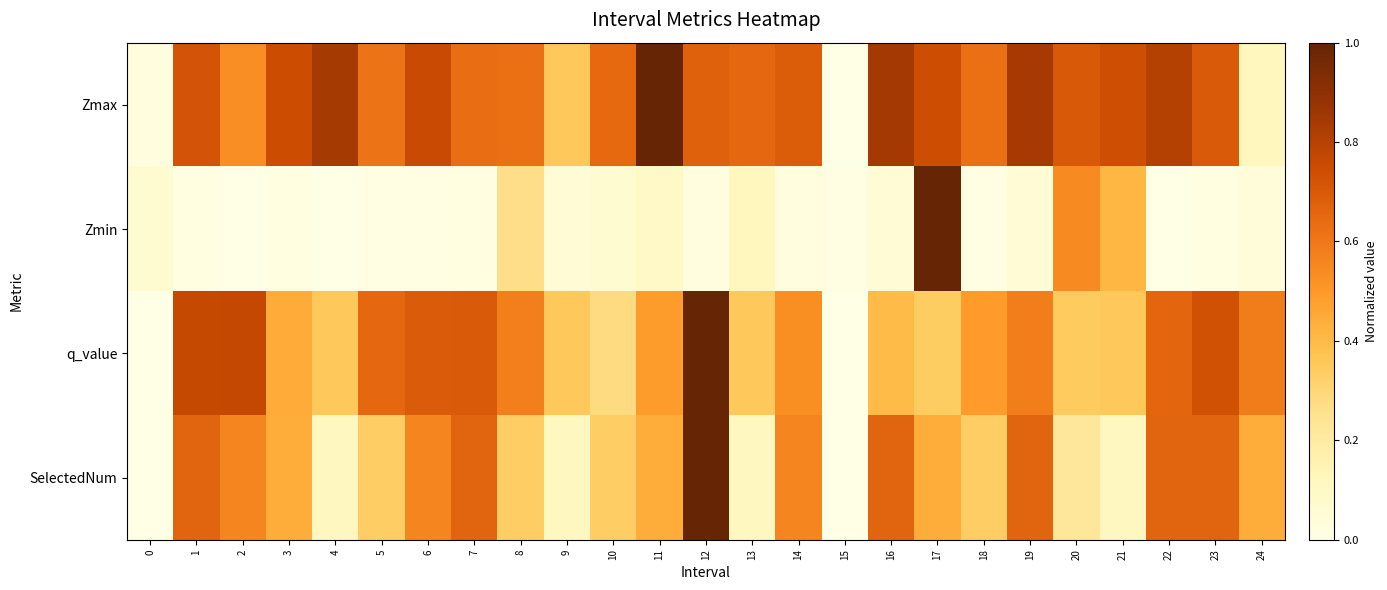

Between 0 and 10, which is larger?

10